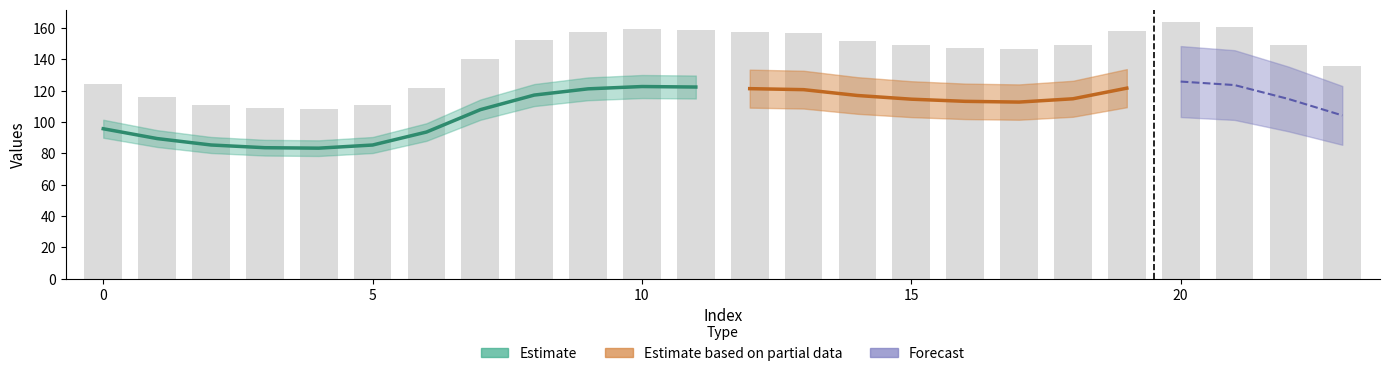

How many groups of bars are there?

24